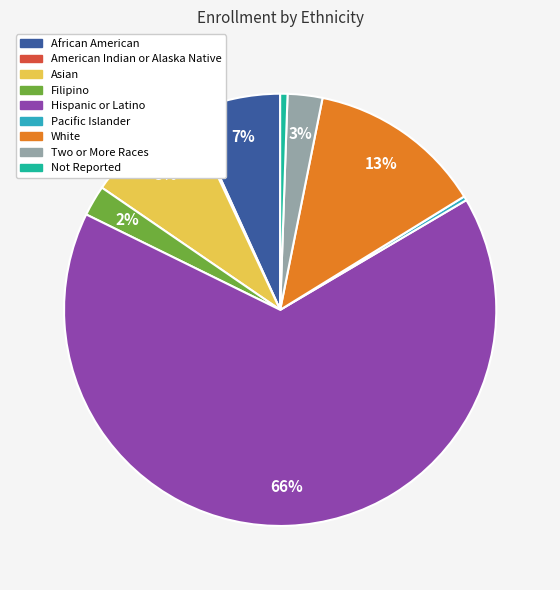

Combined, do Not Reported and Two or More Races account for over 50%?

No